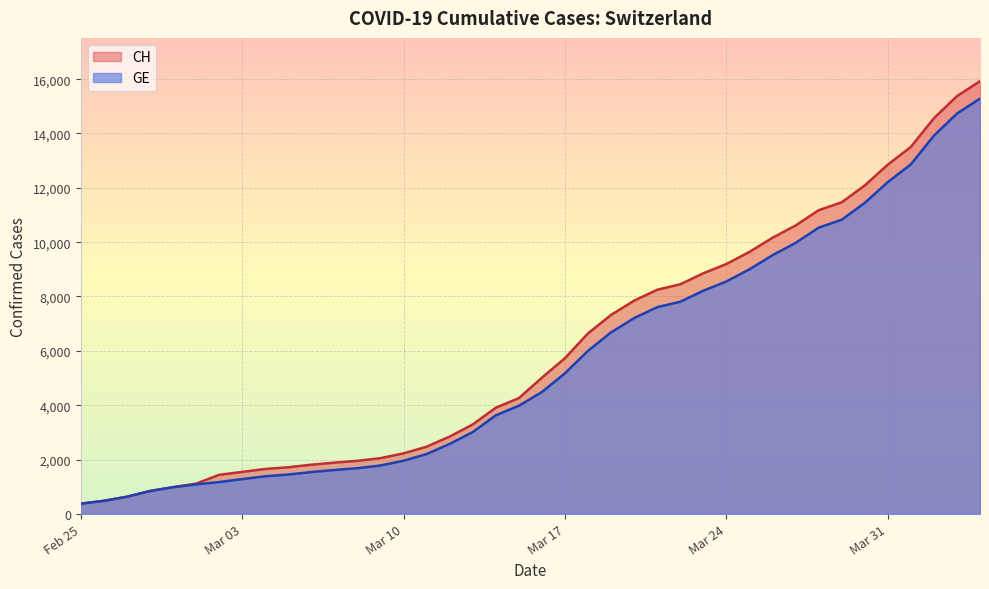

True or false: CH and GE intersect in this chart.

False